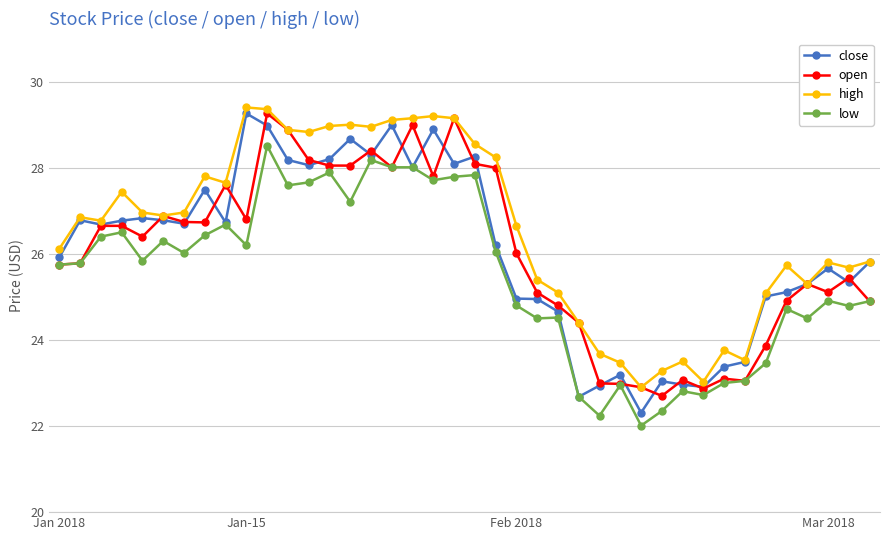

At how many categories does at least one series exceed 28?

13